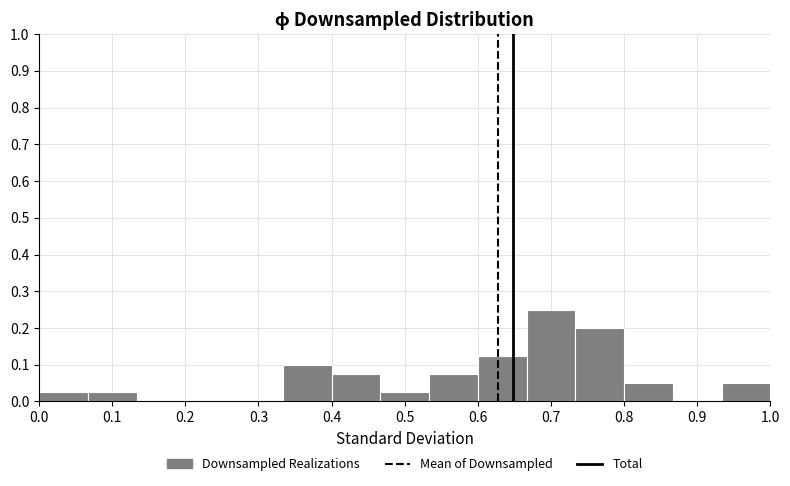

Reading left to right, transcribe this chart: for each bar, give the range it covers on the x-axis and its height. Neither the bar edges nor the heights are printed on the chart, so give them approximately, as read against the axes.

0.00 to 0.07: 0.03
0.07 to 0.13: 0.03
0.13 to 0.20: 0
0.20 to 0.27: 0
0.27 to 0.33: 0
0.33 to 0.40: 0.10
0.40 to 0.47: 0.08
0.47 to 0.53: 0.03
0.53 to 0.60: 0.08
0.60 to 0.67: 0.13
0.67 to 0.73: 0.25
0.73 to 0.80: 0.20
0.80 to 0.87: 0.05
0.87 to 0.93: 0
0.93 to 1.00: 0.05